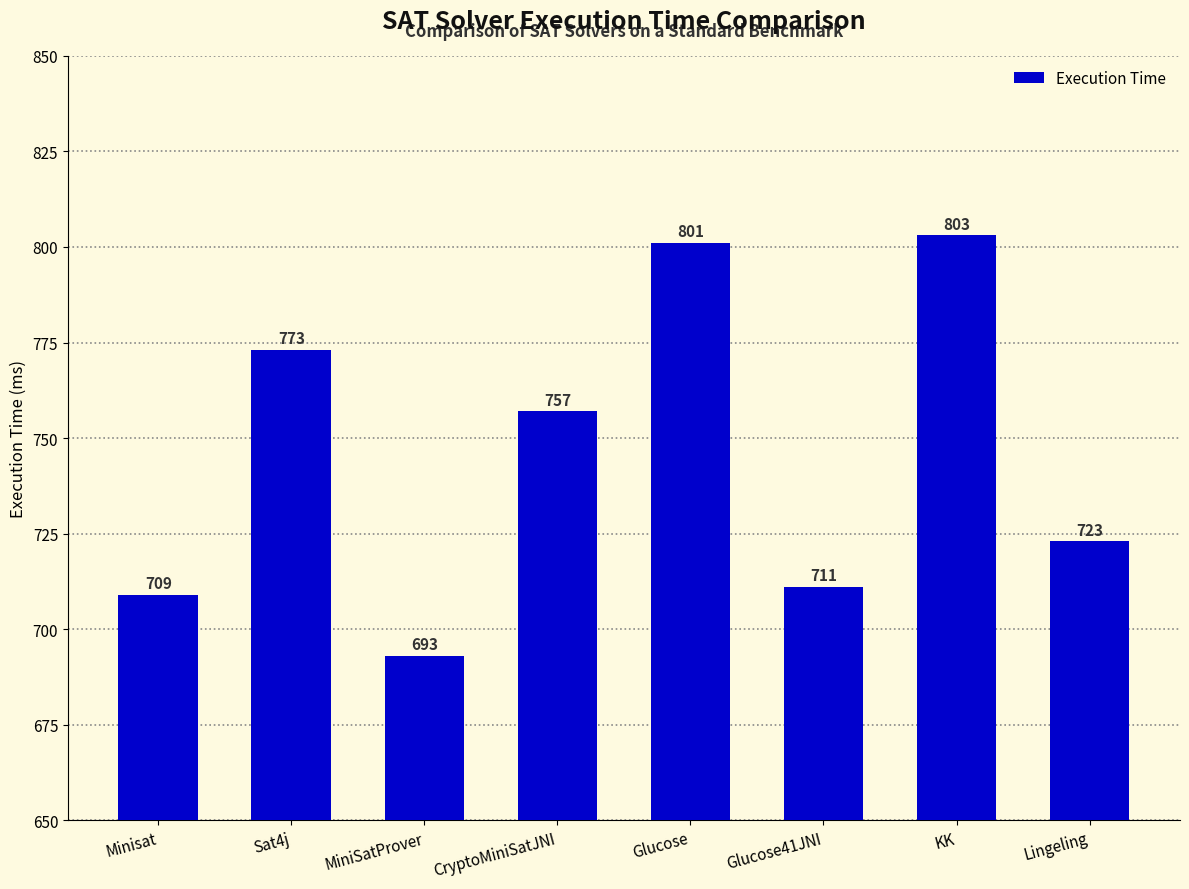

Reading left to right, what are all the values shown in this chart?

Minisat=709	Sat4j=773	MiniSatProver=693	CryptoMiniSatJNI=757	Glucose=801	Glucose41JNI=711	KK=803	Lingeling=723